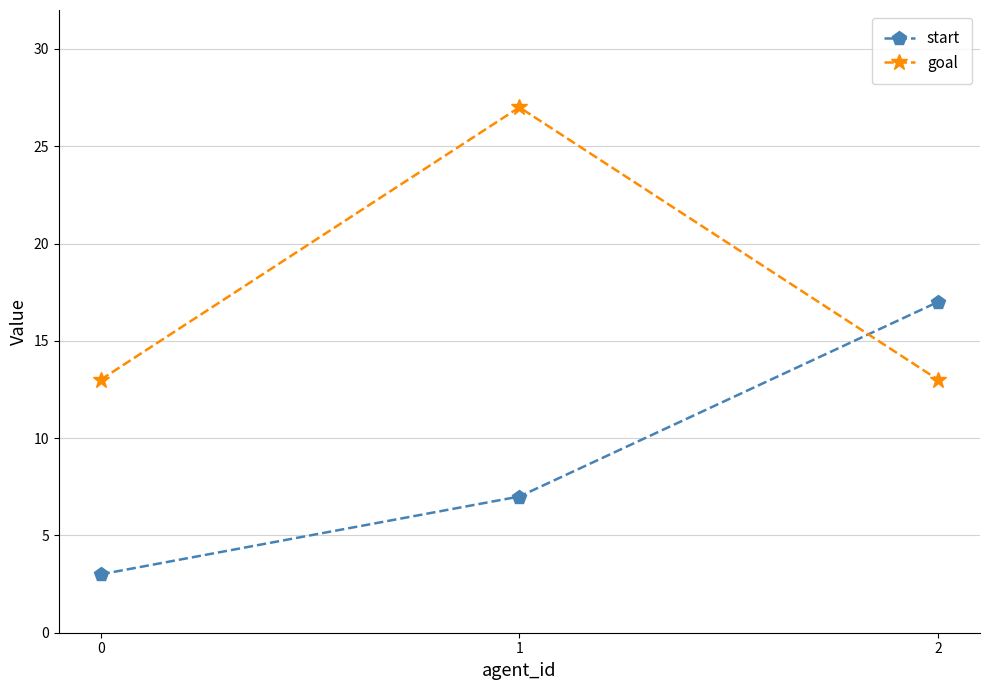

How many distinct data groups are displayed?

2